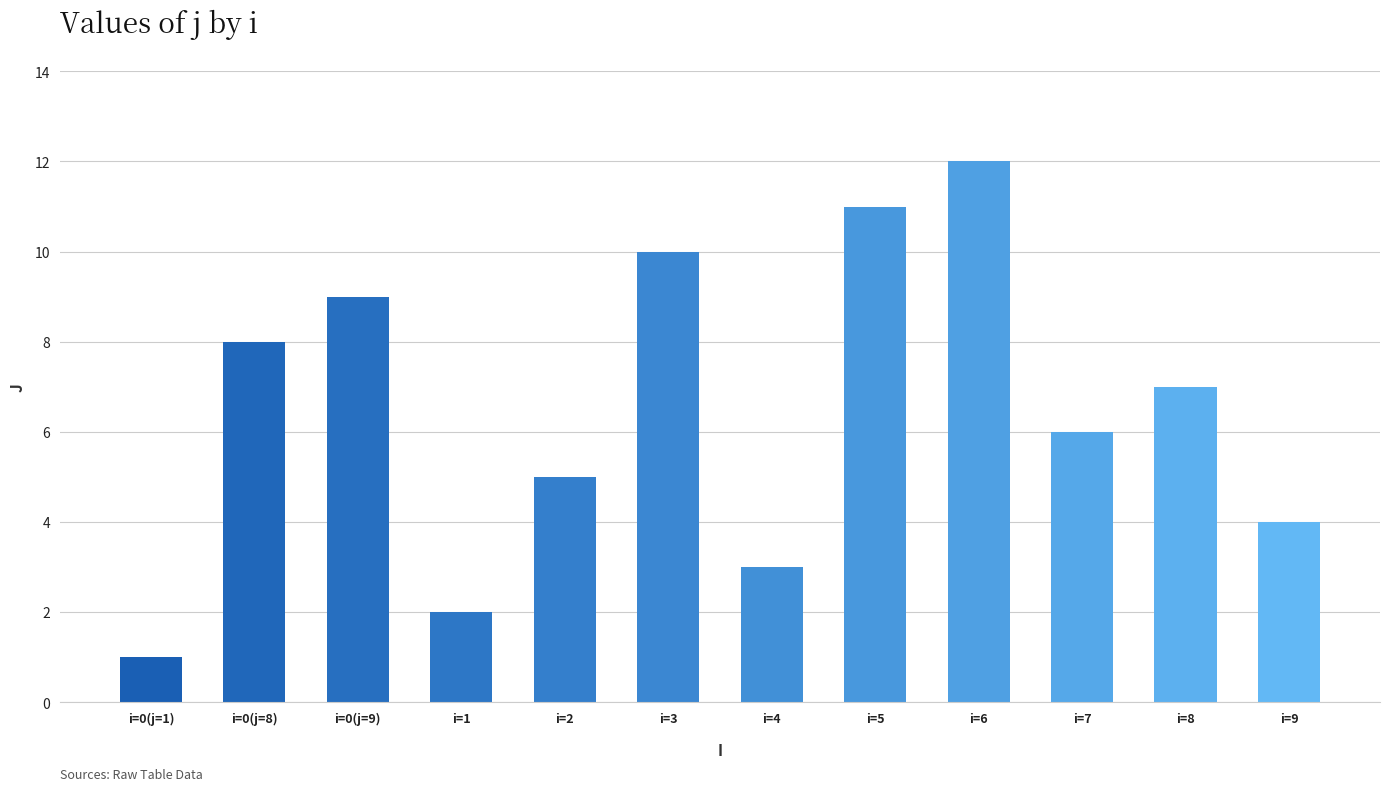

What value does the data have at i=8, to the nearest 5?

5